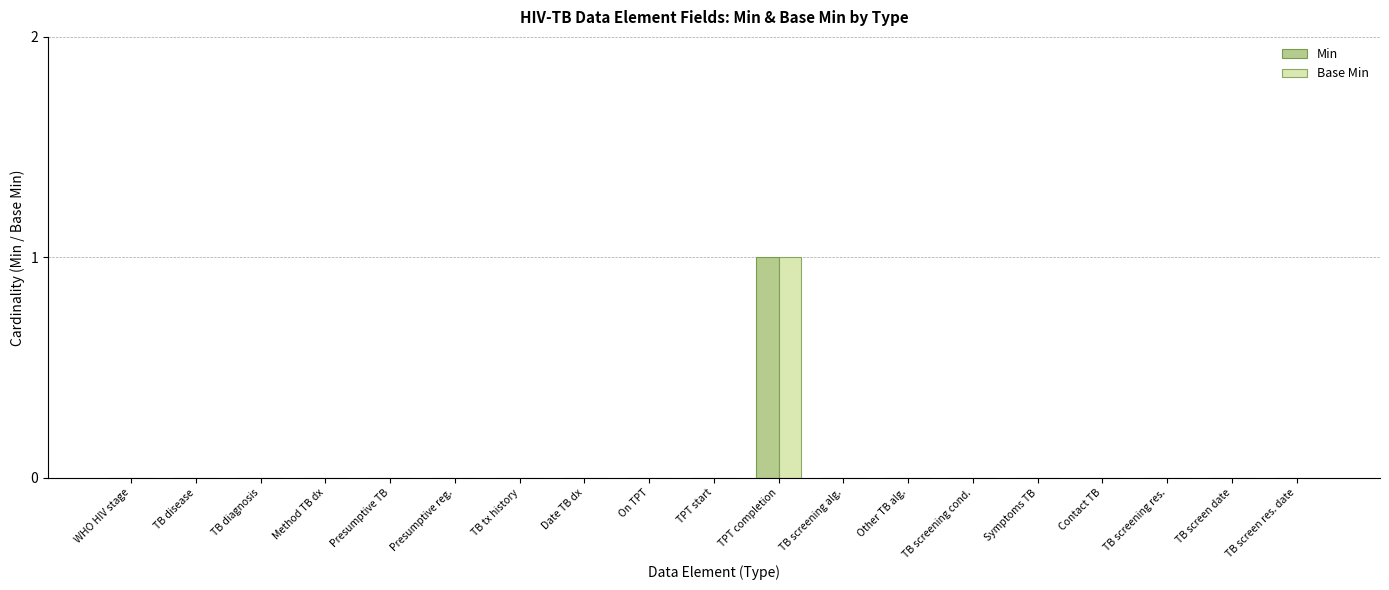

How many groups of bars are there?

19